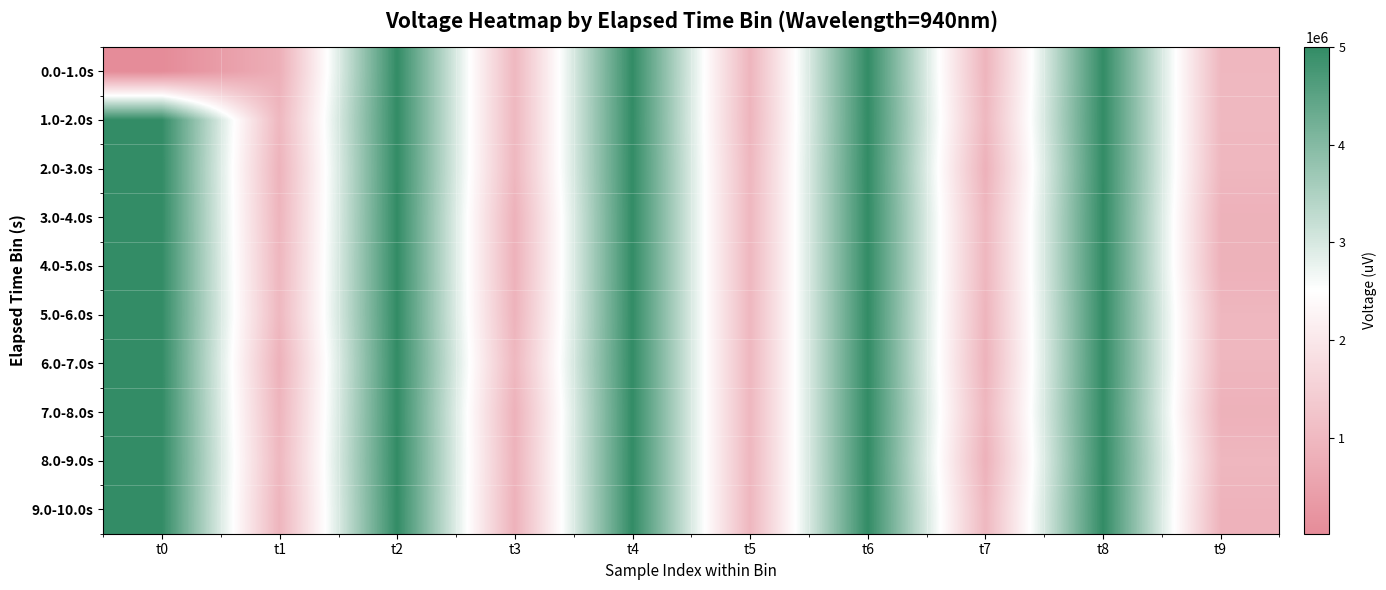

Which label corresponds to the smallest value in the chart?

t0